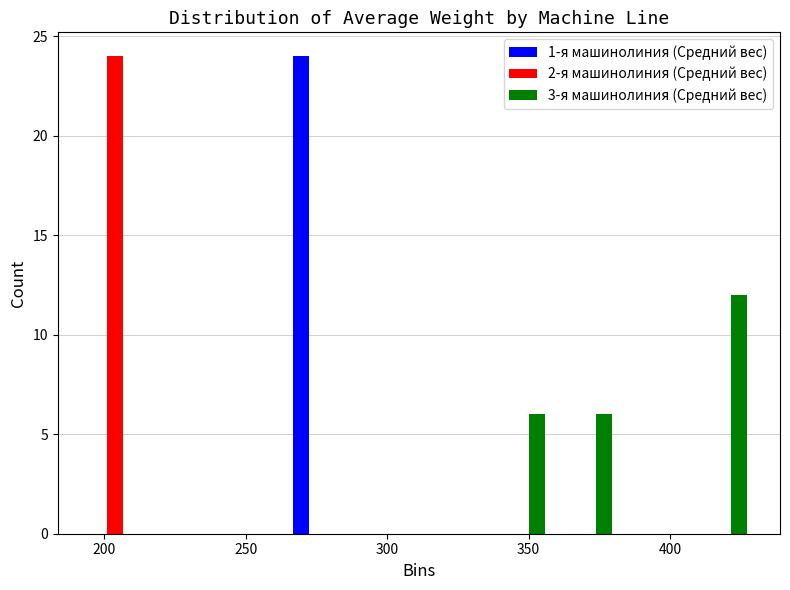

Reading left to right, list every range on the x-axis with the height of the bar of each series over it. Neither the bar edges nor the heights are printed on the chart, so give them approximately, as read against the axes.

190 to 215: 1-я машинолиния (Средний вес)=0	2-я машинолиния (Средний вес)=24	3-я машинолиния (Средний вес)=0
215 to 240: 1-я машинолиния (Средний вес)=0	2-я машинолиния (Средний вес)=0	3-я машинолиния (Средний вес)=0
240 to 265: 1-я машинолиния (Средний вес)=0	2-я машинолиния (Средний вес)=0	3-я машинолиния (Средний вес)=0
265 to 285: 1-я машинолиния (Средний вес)=24	2-я машинолиния (Средний вес)=0	3-я машинолиния (Средний вес)=0
285 to 310: 1-я машинолиния (Средний вес)=0	2-я машинолиния (Средний вес)=0	3-я машинолиния (Средний вес)=0
310 to 335: 1-я машинолиния (Средний вес)=0	2-я машинолиния (Средний вес)=0	3-я машинолиния (Средний вес)=0
335 to 360: 1-я машинолиния (Средний вес)=0	2-я машинолиния (Средний вес)=0	3-я машинолиния (Средний вес)=6
360 to 385: 1-я машинолиния (Средний вес)=0	2-я машинолиния (Средний вес)=0	3-я машинолиния (Средний вес)=6
385 to 405: 1-я машинолиния (Средний вес)=0	2-я машинолиния (Средний вес)=0	3-я машинолиния (Средний вес)=0
405 to 430: 1-я машинолиния (Средний вес)=0	2-я машинолиния (Средний вес)=0	3-я машинолиния (Средний вес)=12